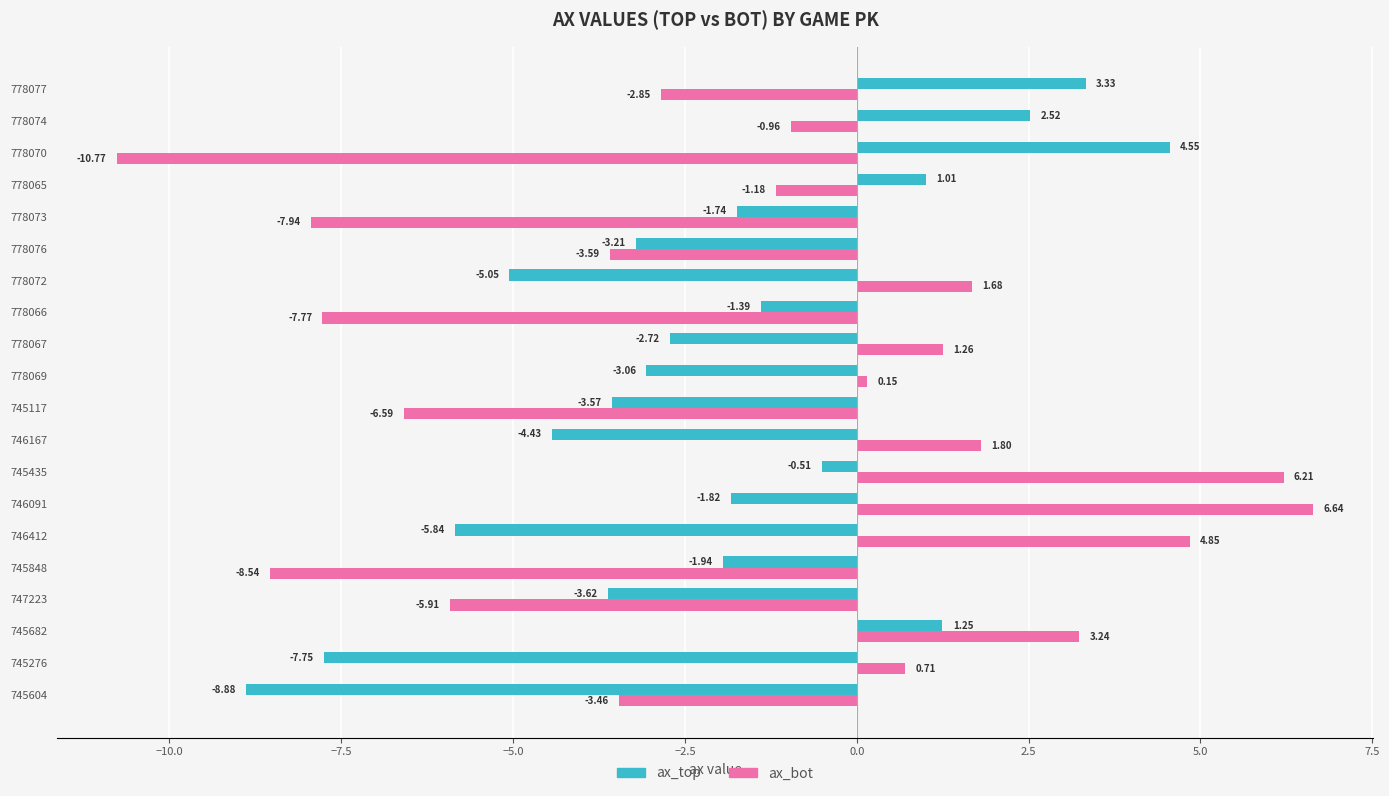

Which series has the largest total across all categories?

ax_bot